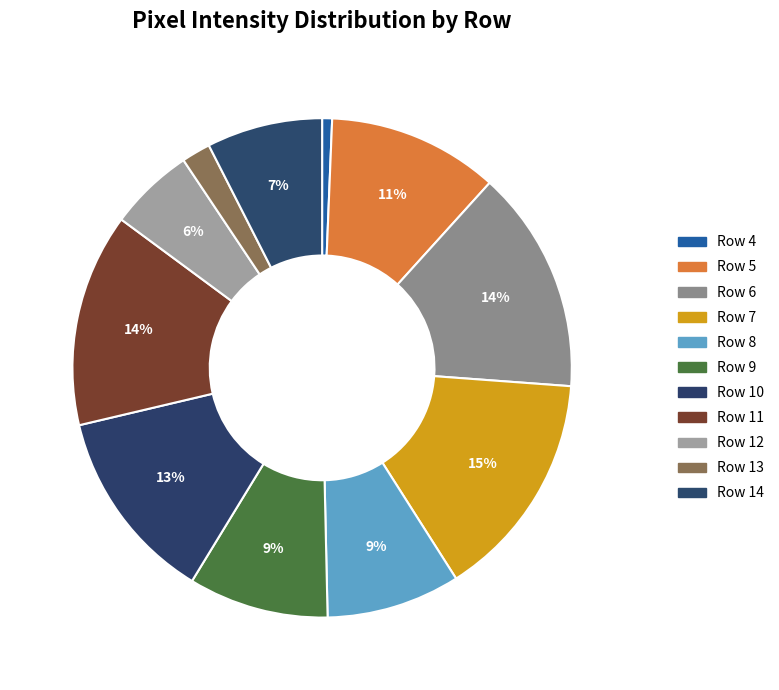

Count the number of slices in the pie.

11